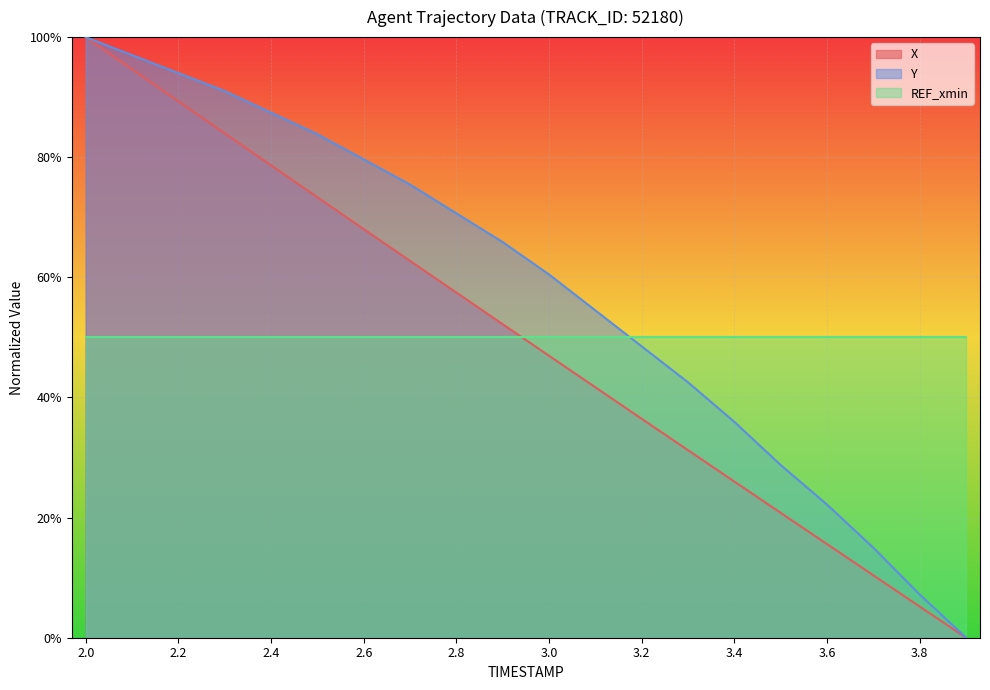

True or false: X and Y cross at least once.

False